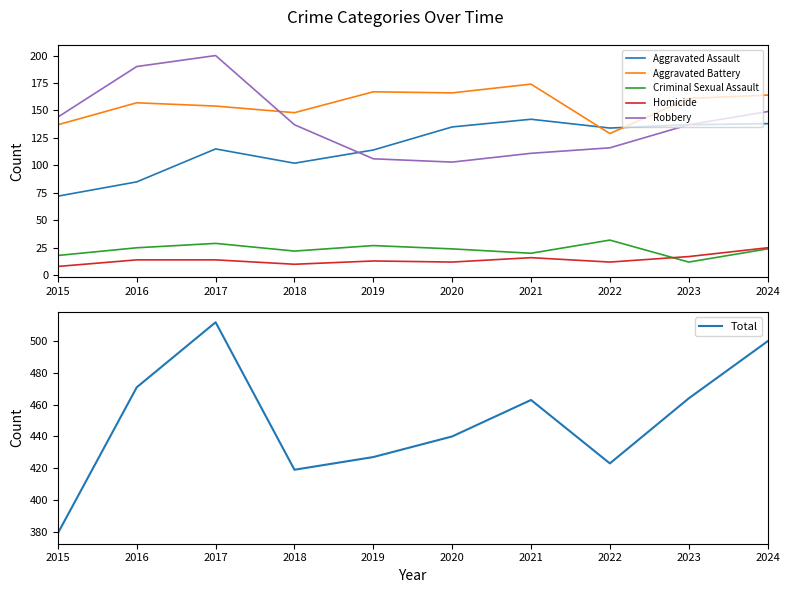

Which category has the lowest value in the Aggravated Battery series?

2022